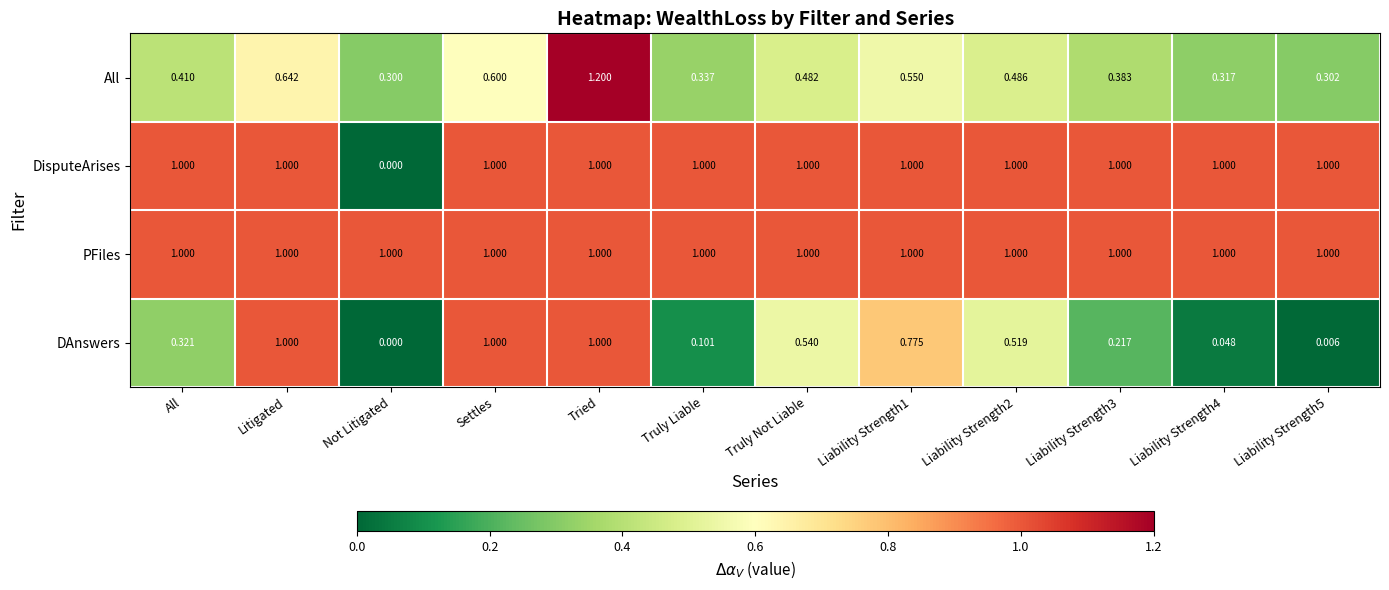

Which category has the lowest value across all series?

Not Litigated